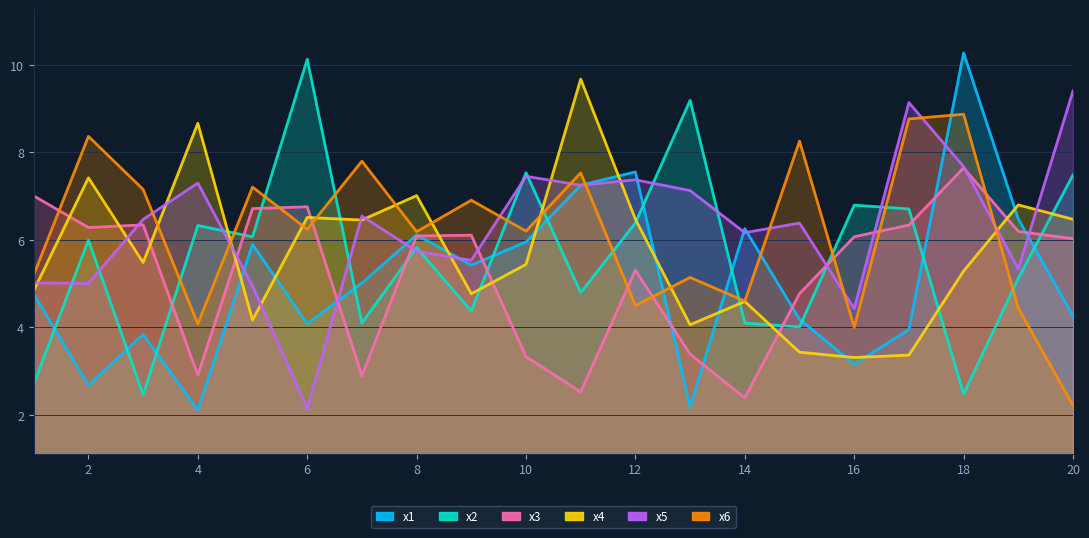

Between which two adjacent categories do x6 and x4 first intersect?

3 and 4